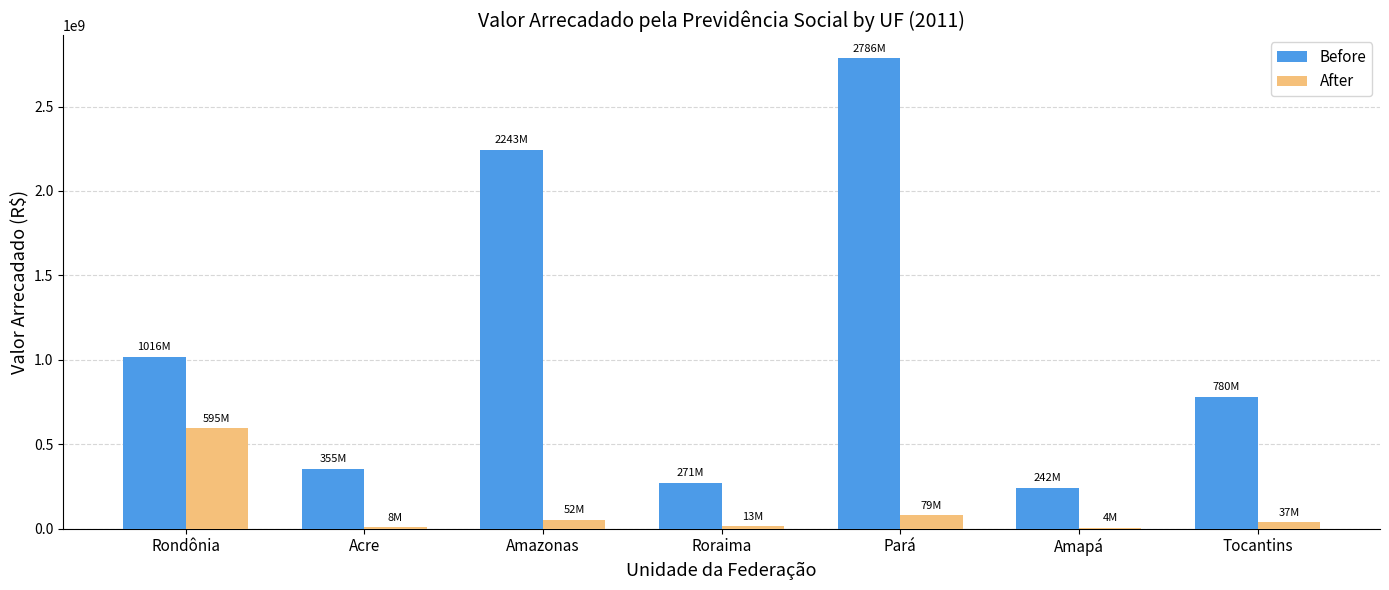

What is the sum of the After values at Acre and Pará?

86712621